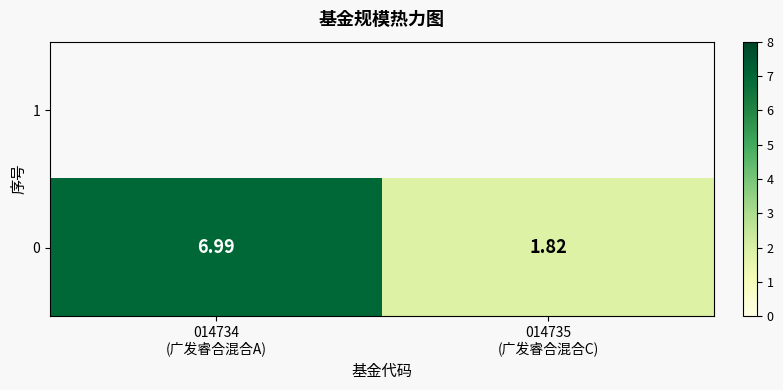

What is the difference between the maximum and minimum values?

5.2